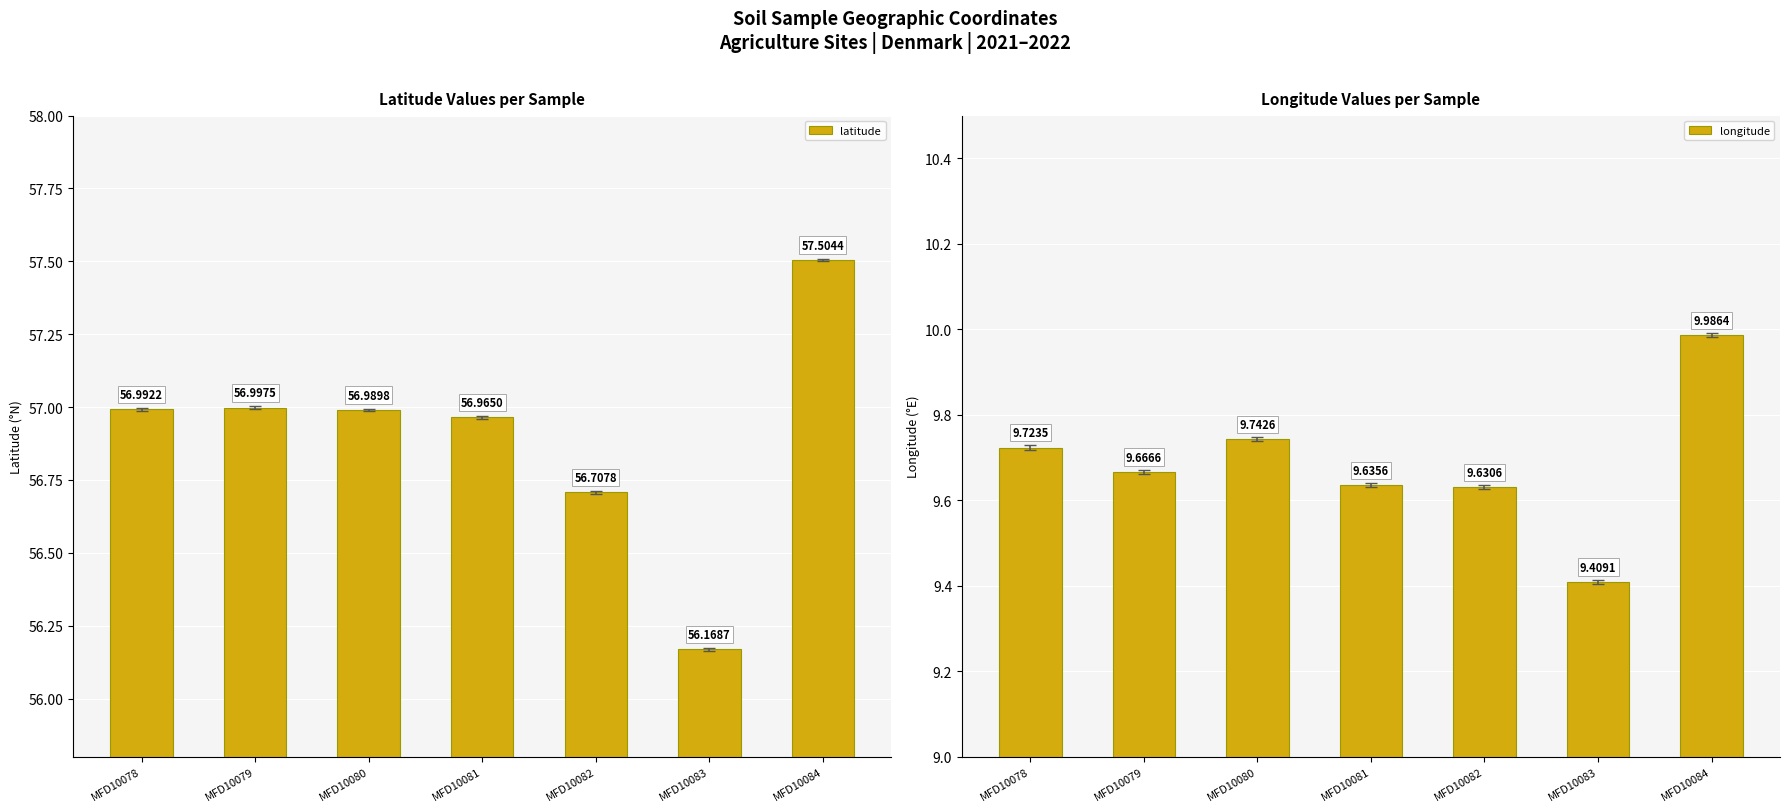

Reading left to right, transcribe all the data shown in this chart.

latitude: 57.0	57.0	57.0	57.0	56.7	56.2	57.5
longitude: 9.7	9.7	9.7	9.6	9.6	9.4	10.0